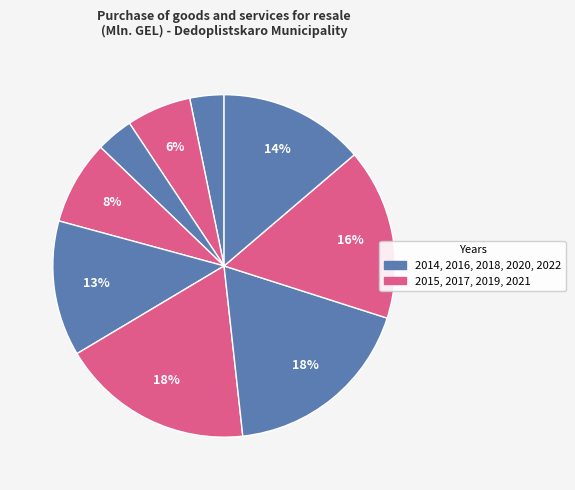

Is there a majority slice in this chart?

No